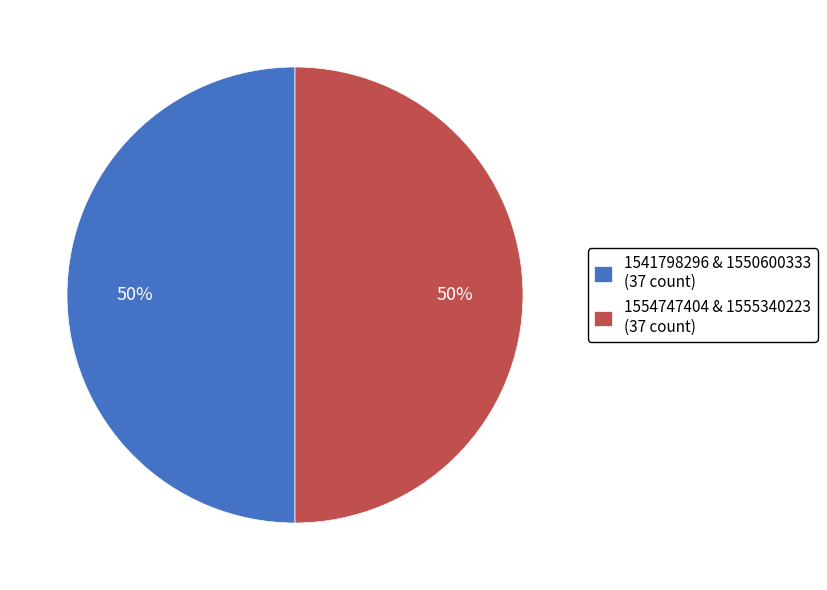

Do 1554747404 & 1555340223 (37 count) and 1541798296 & 1550600333 (37 count) together represent more than half of the pie?

Yes